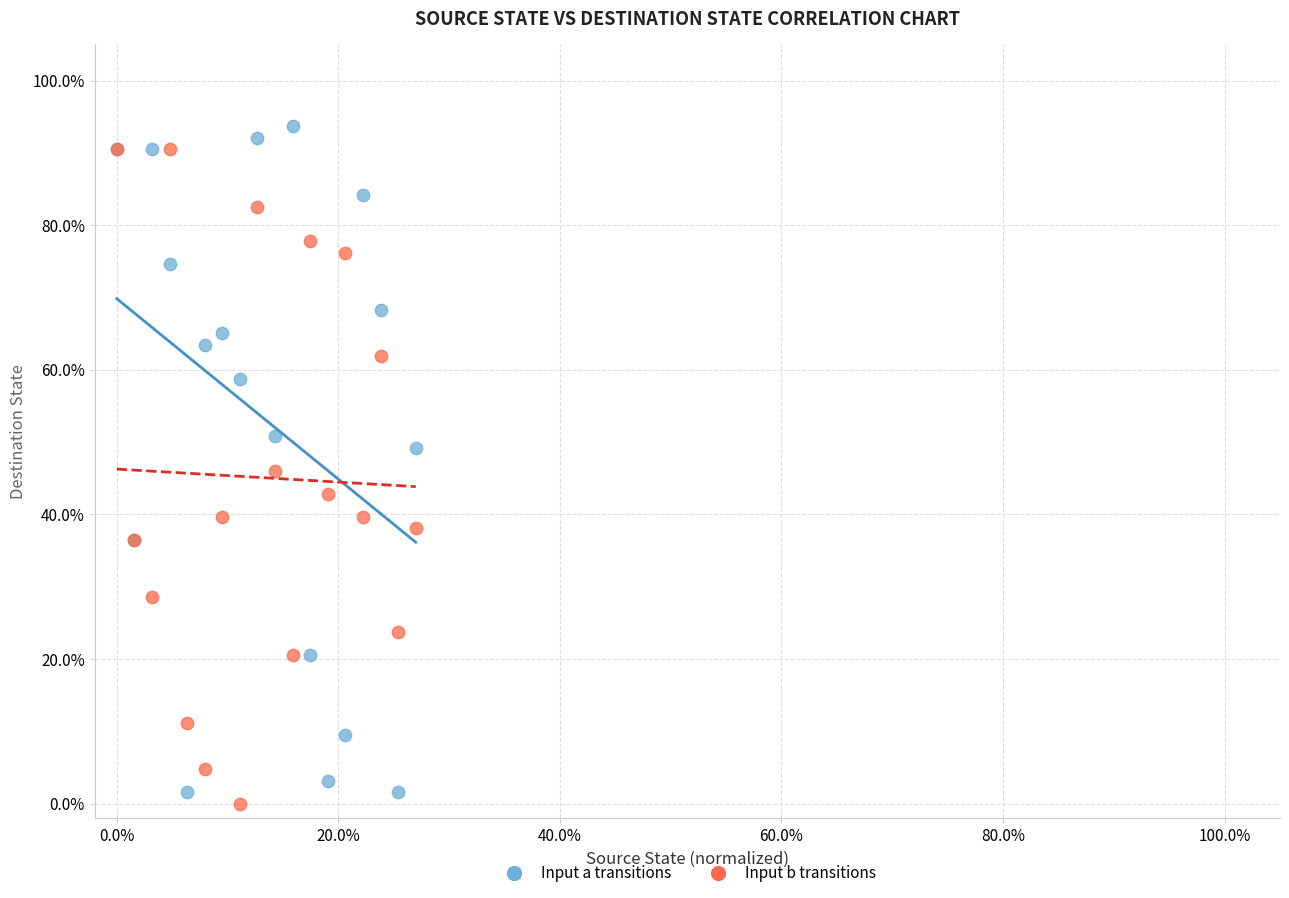

What are all the series names shown in the legend?

Input a transitions, Input b transitions